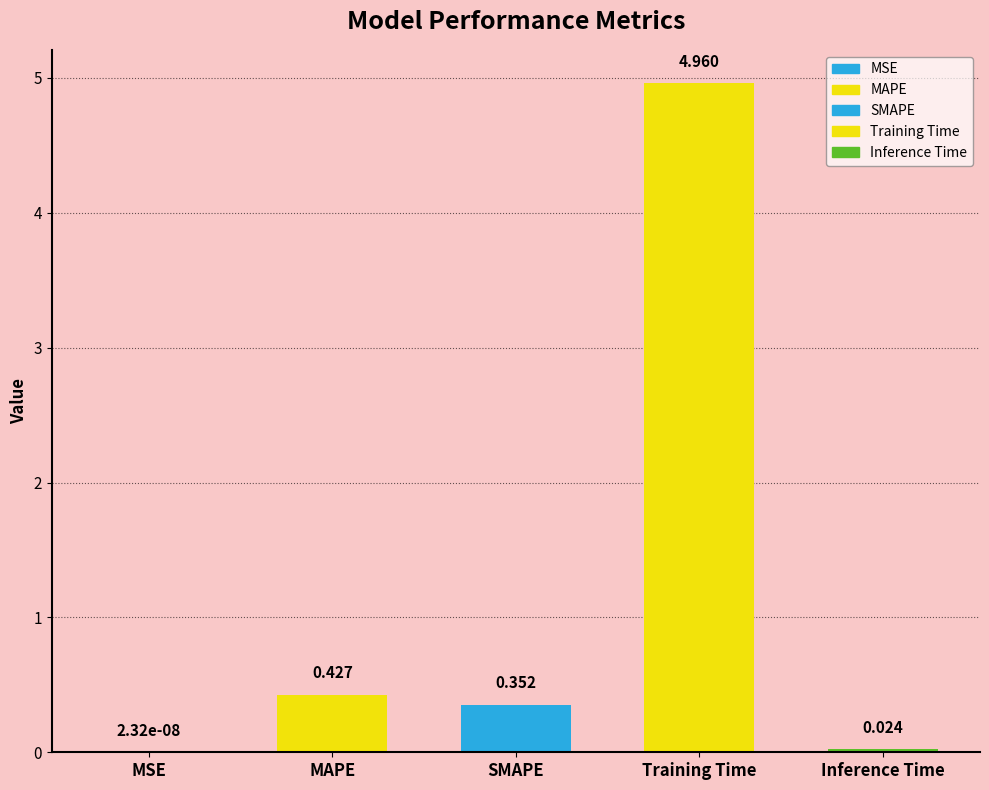

What is the sum of all values?

5.8